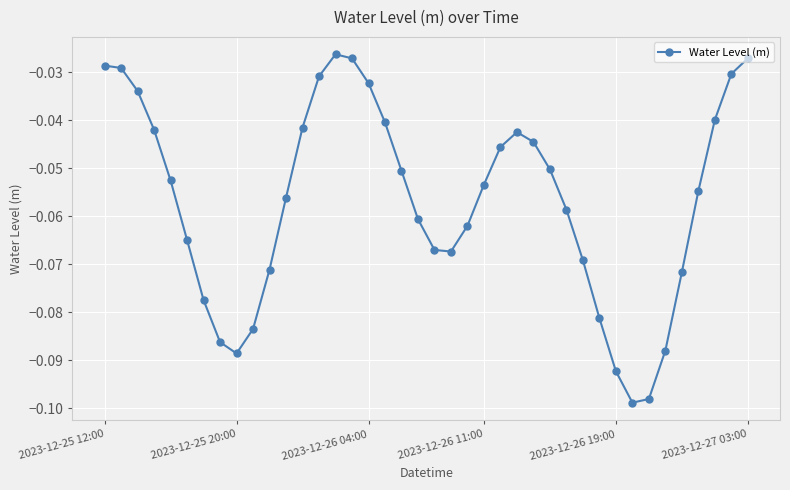

What is the difference between the second highest and second lowest values?

0.1